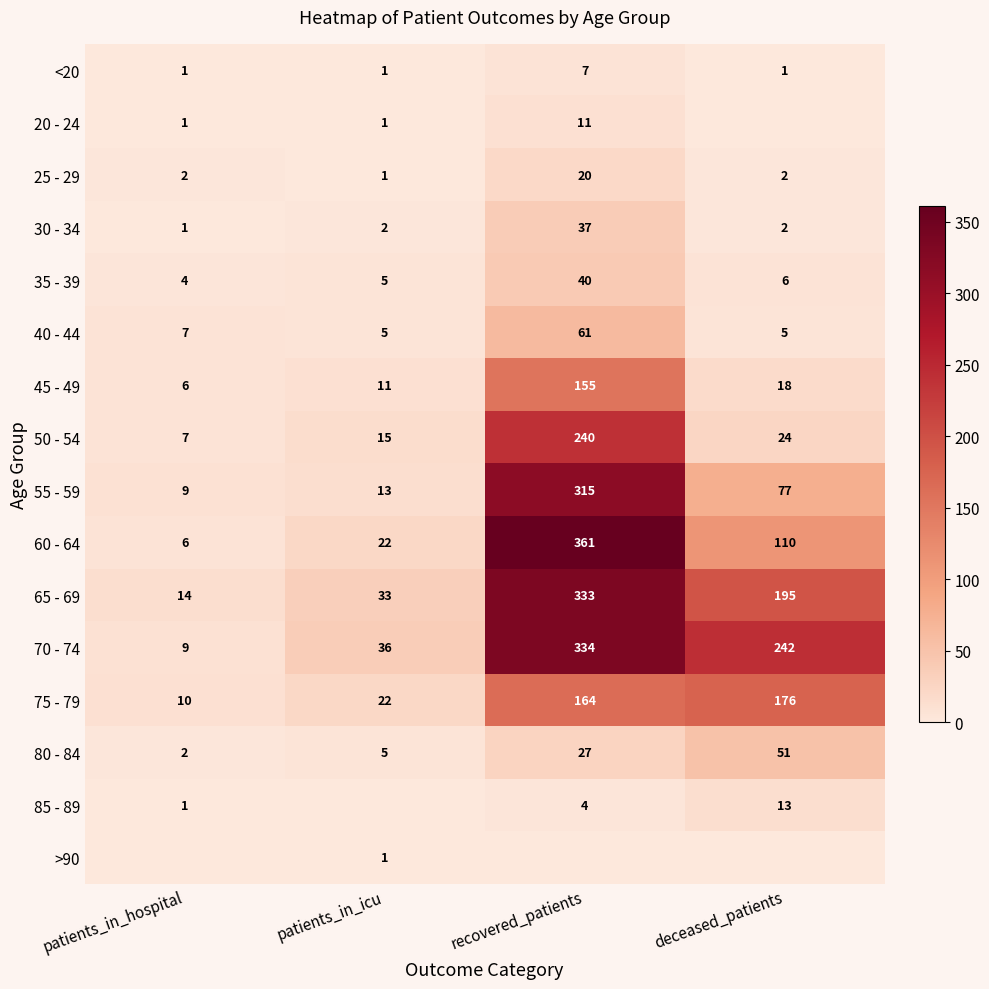

True or false: <20 has a value of 1 at deceased_patients.

True